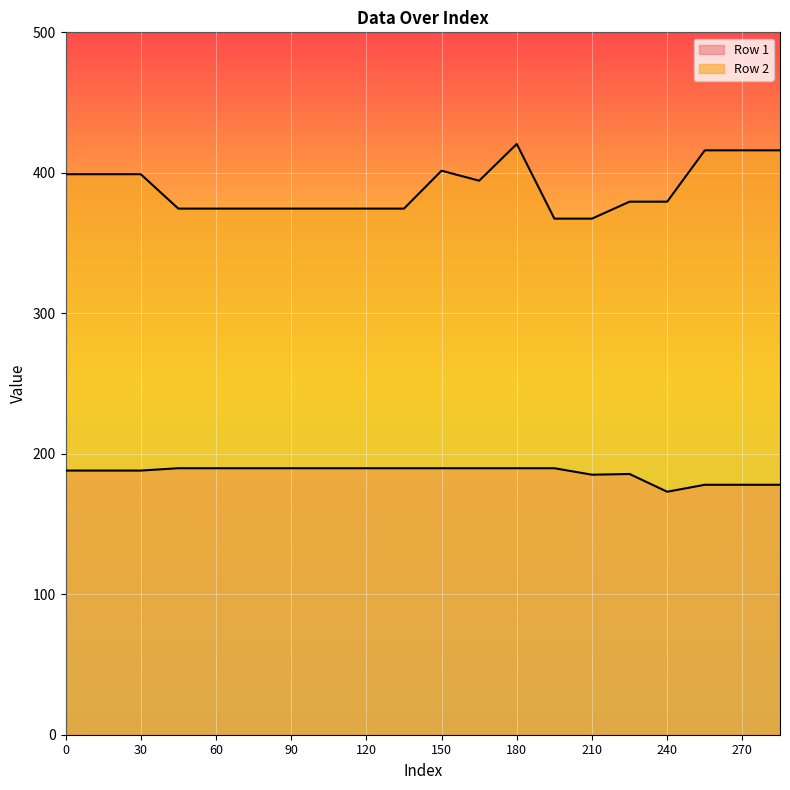

How many lines are shown in the chart?

2